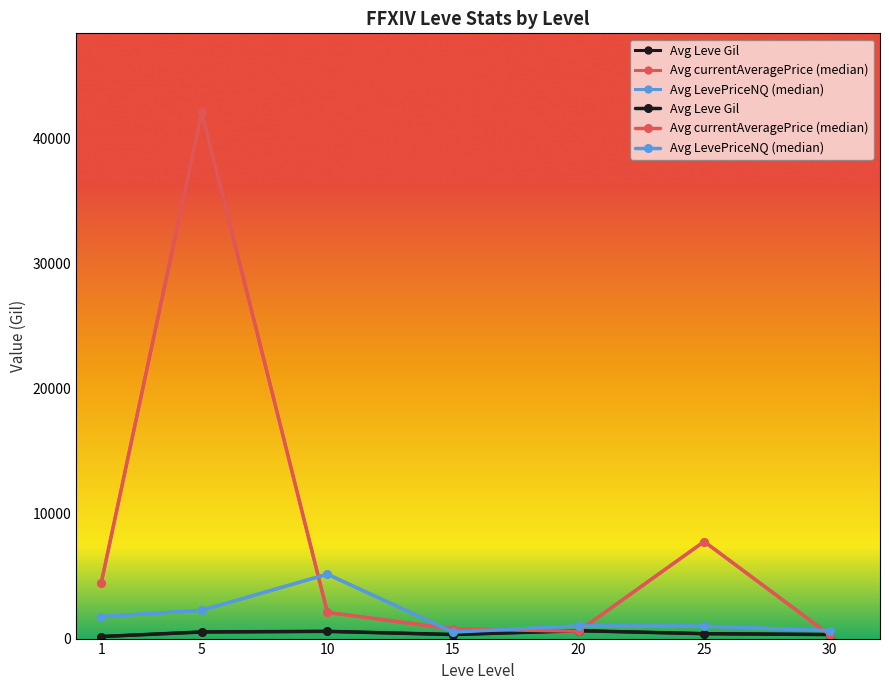

Reading right to left, extract all data points from this chart.

Avg Leve Gil: 322.5	391.7	628.3	323.3	576.7	528.3	163.5
Avg currentAveragePrice (median): 289.5	7761.5	589.5	775.0	2091.5	42101.5	4466.5
Avg LevePriceNQ (median): 633.5	997.5	1013.0	516.5	5150.0	2256.5	1755.0